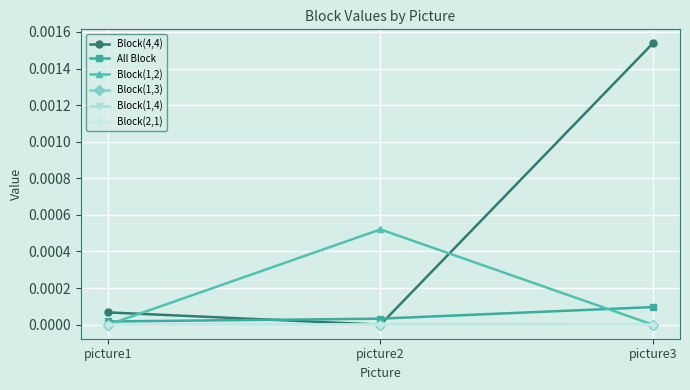

What are all the series names shown in the legend?

Block(4,4), All Block, Block(1,2), Block(1,3), Block(1,4), Block(2,1)